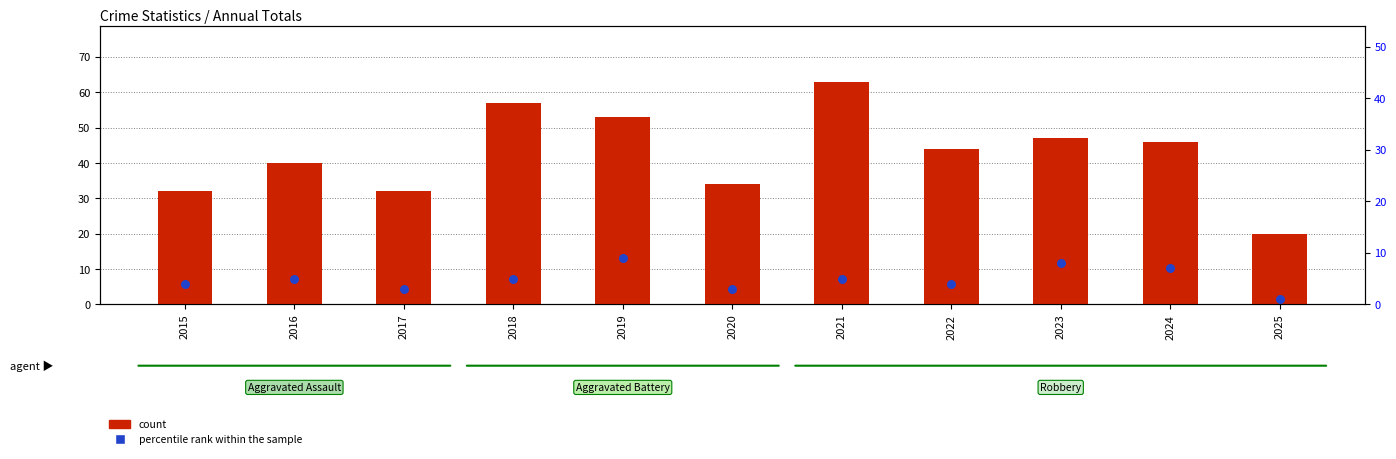

Which series reaches the minimum Y coordinate?

percentile rank within the sample